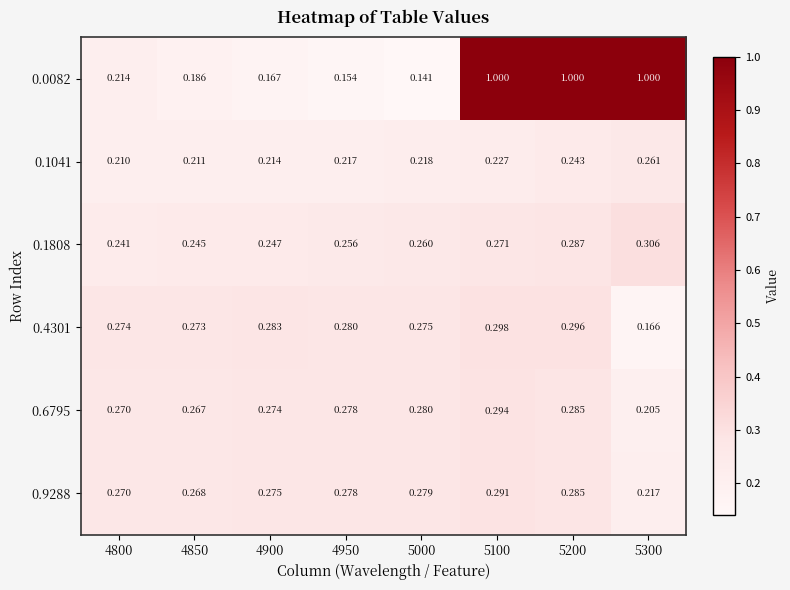

How many data points does each series have?

8